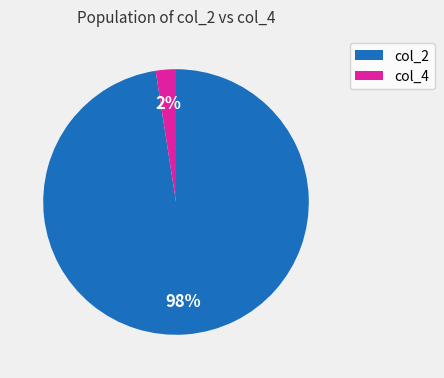

Is it true that col_4 is 2% of the pie?

True